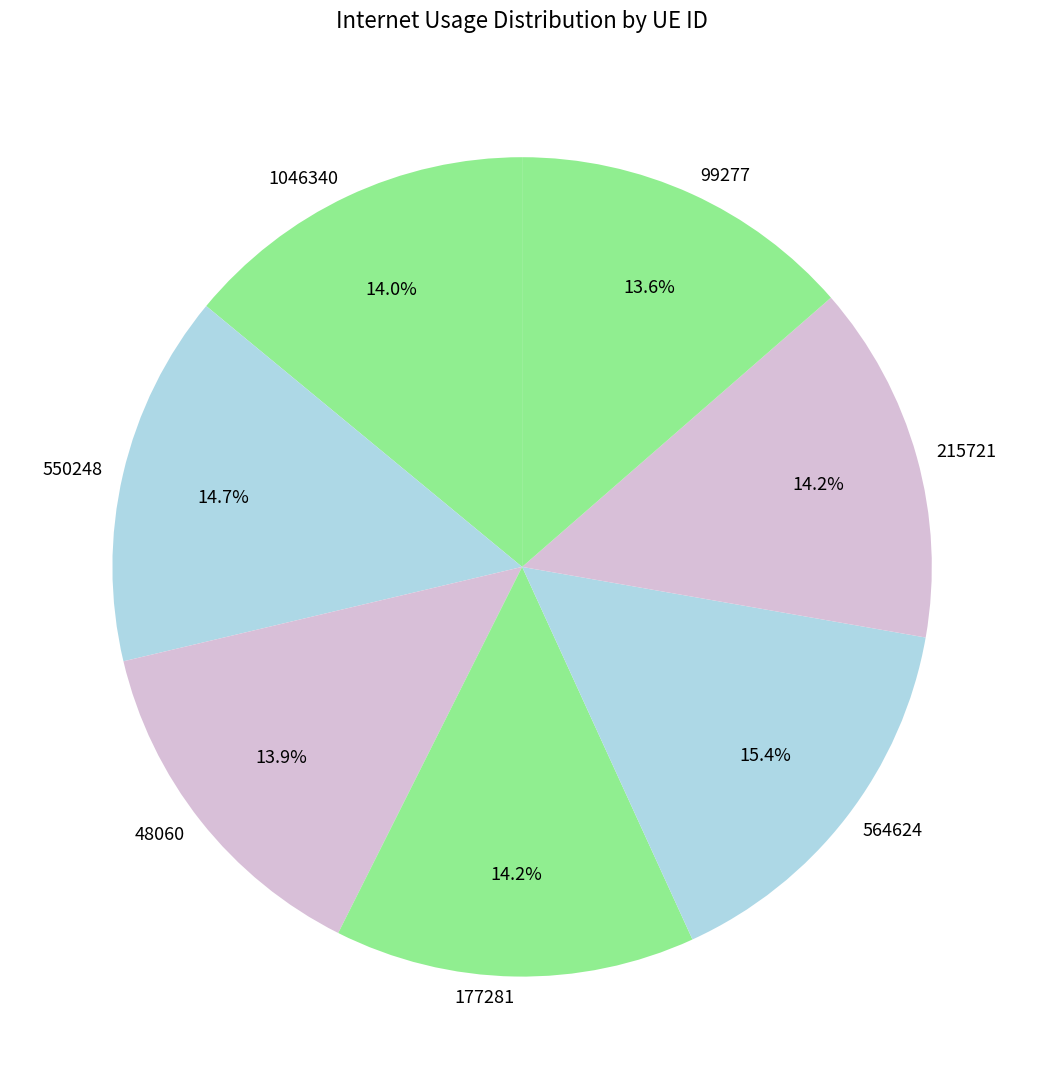

Which slice is the largest?

564624